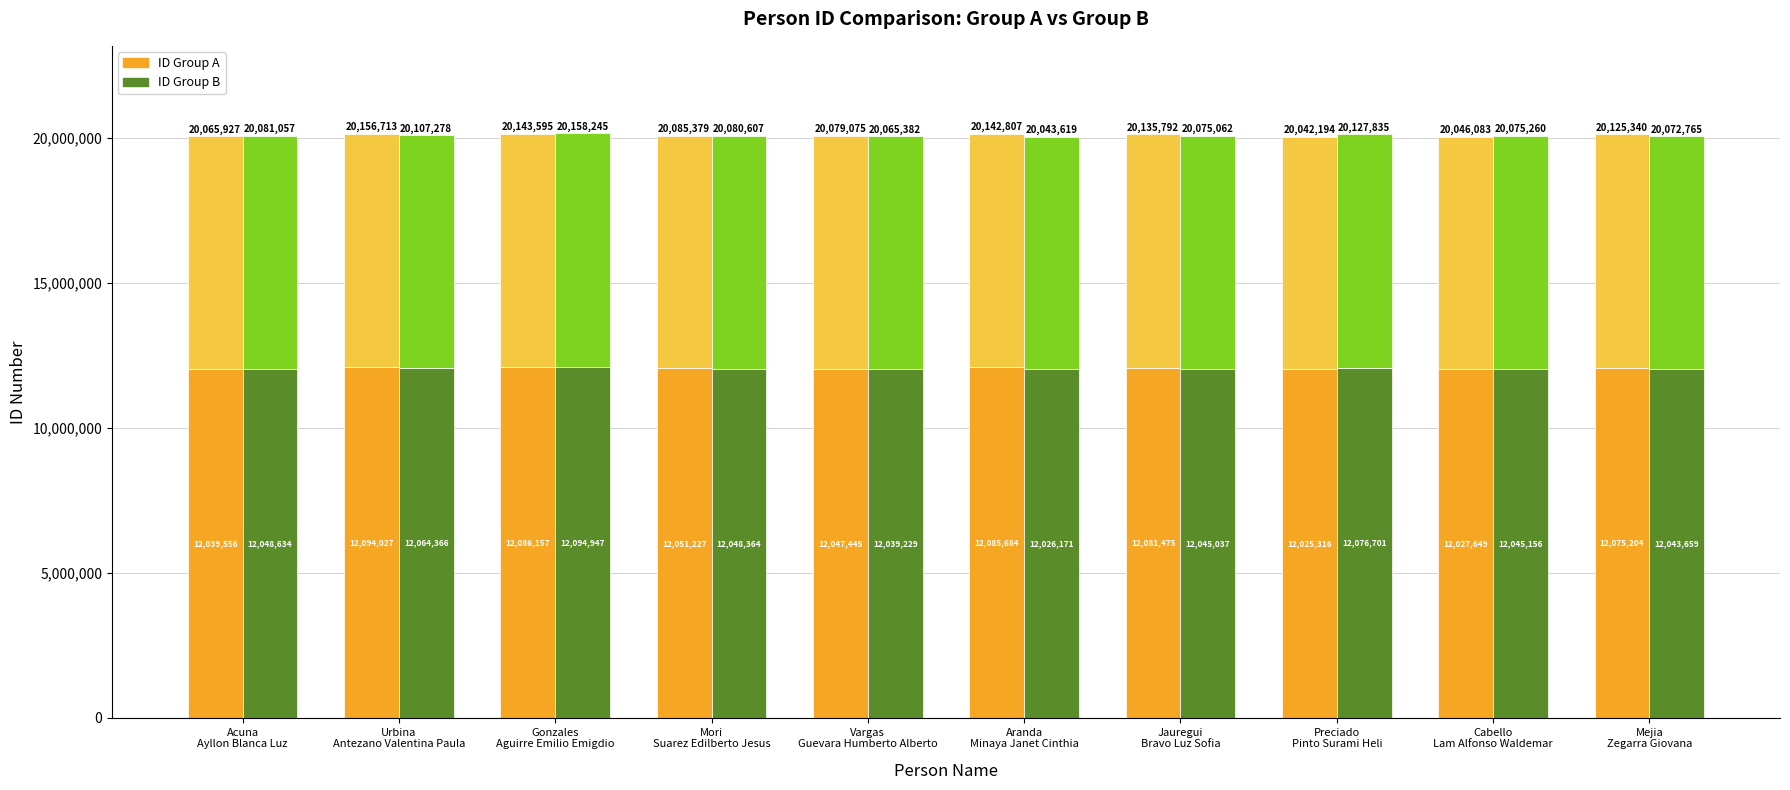

Reading left to right, transcribe all the data shown in this chart.

ID Group A: 12039556.2	12094027.8	12086157.0	12051227.4	12047445.0	12085684.2	12081475.2	12025316.4	12027649.8	12075204.0
ID Group A Top: 8026370.8	8062685.2	8057438.0	8034151.6	8031630.0	8057122.8	8054316.8	8016877.6	8018433.2	8050136.0
ID Group B: 12048634.2	12064366.8	12094947.0	12048364.2	12039229.2	12026171.4	12045037.2	12076701.0	12045156.0	12043659.0
ID Group B Top: 8032422.8	8042911.2	8063298.0	8032242.8	8026152.8	8017447.6	8030024.8	8051134.0	8030104.0	8029106.0